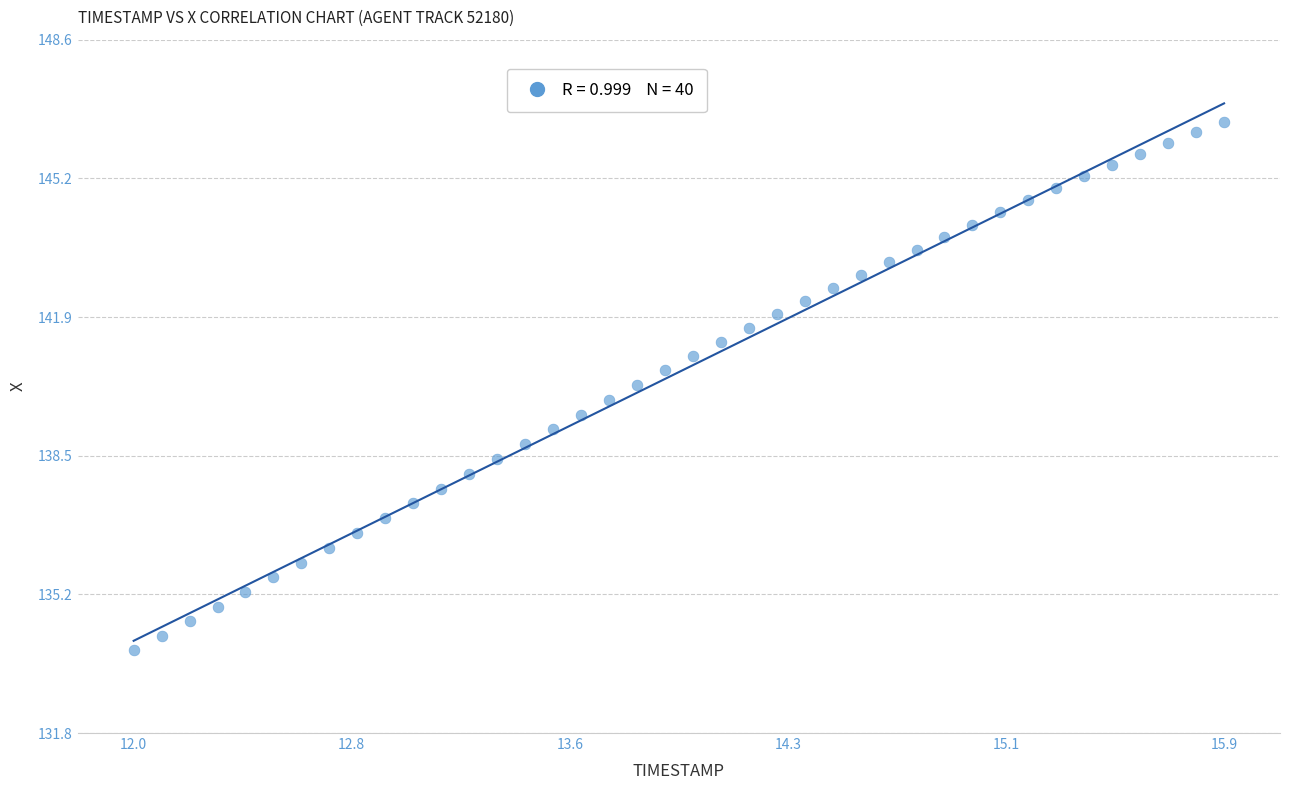

What is the range of X values (max minus min)?

3.9